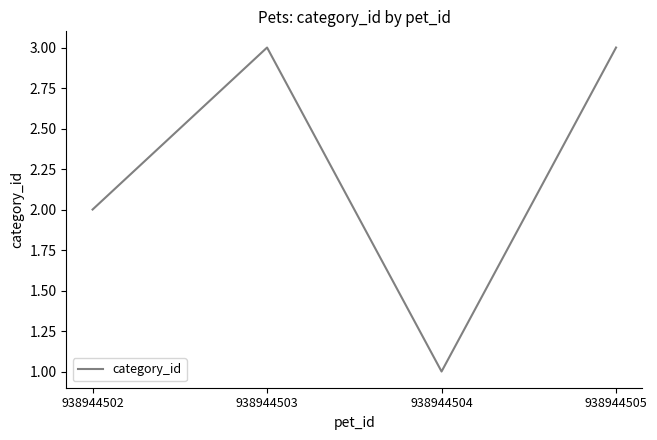

Which has a higher value, 938944502 or 938944505?

938944505